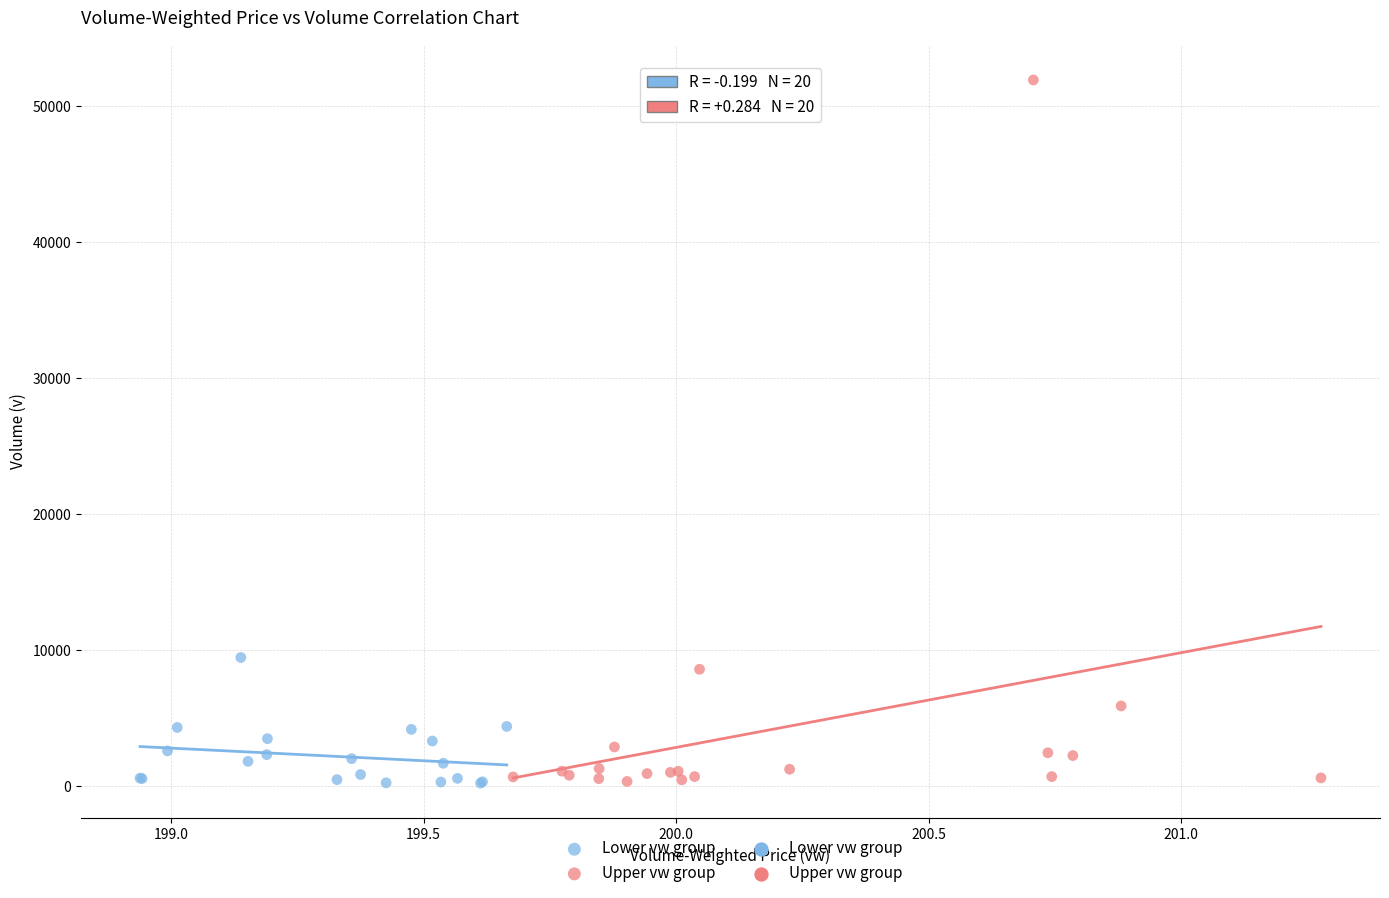

Which series contains the highest Y value?

Upper vw group